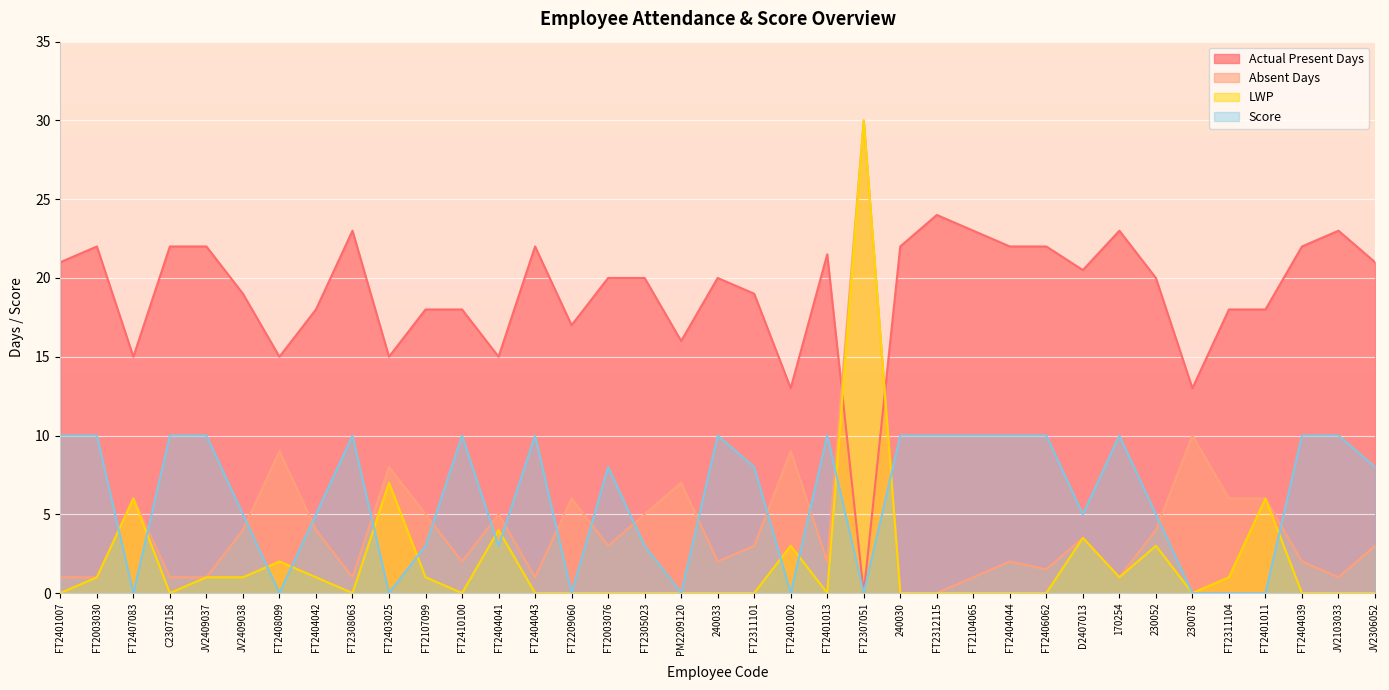

In Score, how many points are lower than both neighbors (excluding endpoints)?

9